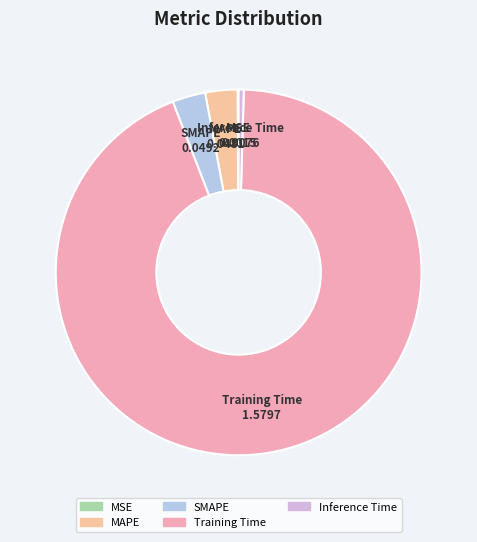

Which category has the biggest portion of the pie?

Training Time